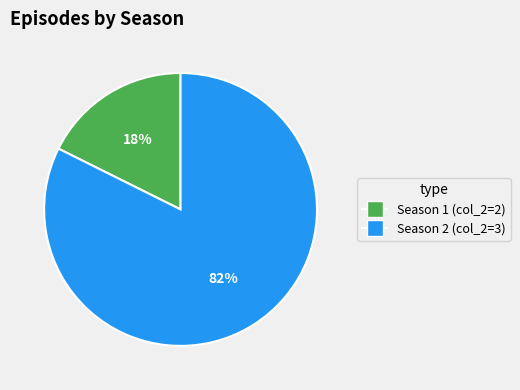

Is the sum of Season 1 (col_2=2) and Season 2 (col_2=3) greater than half?

Yes